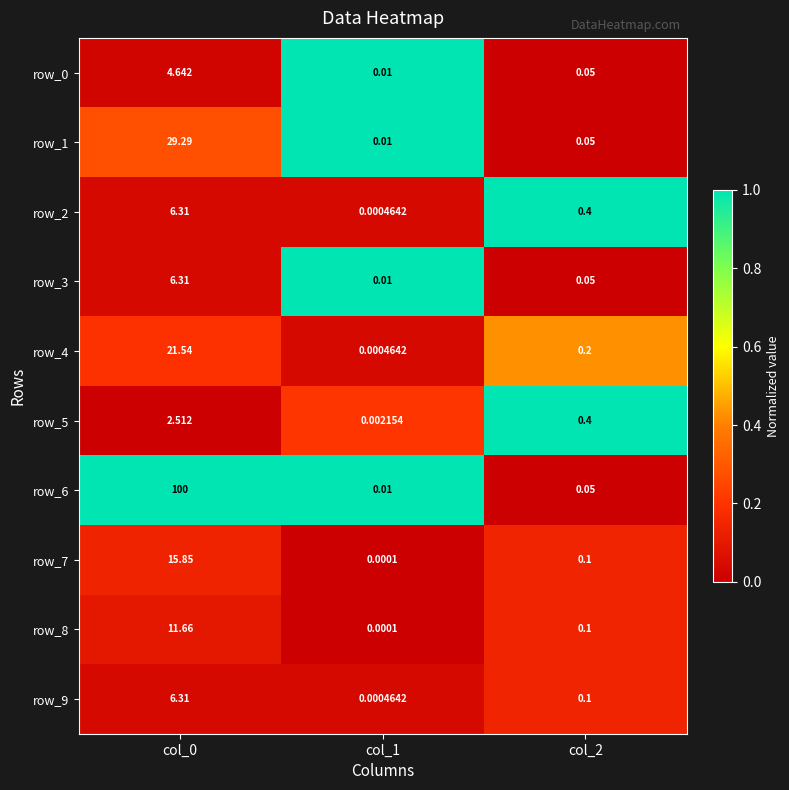

Between col_0 and col_2, which series saw the biggest shift?

row_6